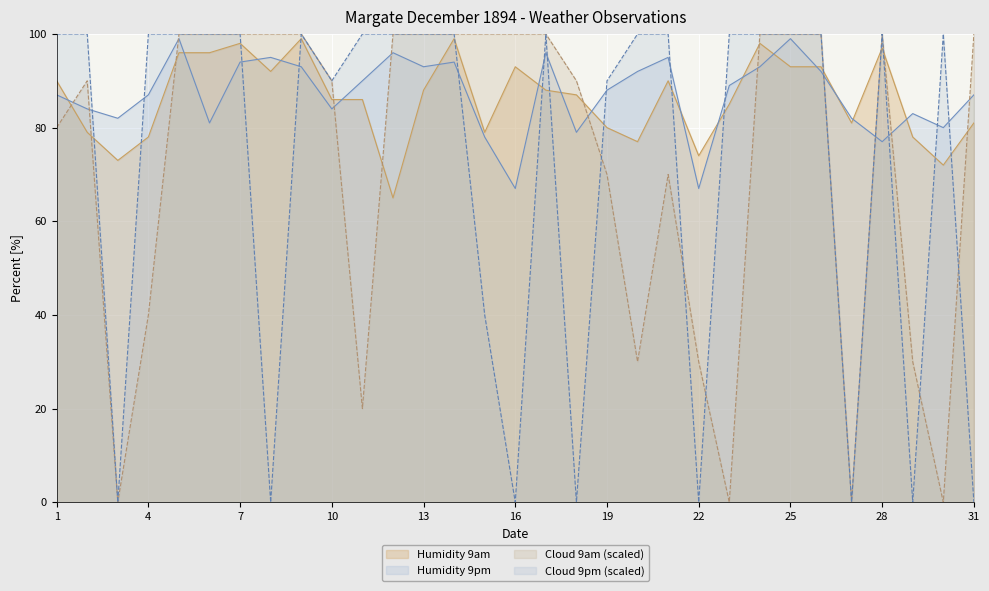

True or false: Humidity 9am has a value of 81 at 31.

True